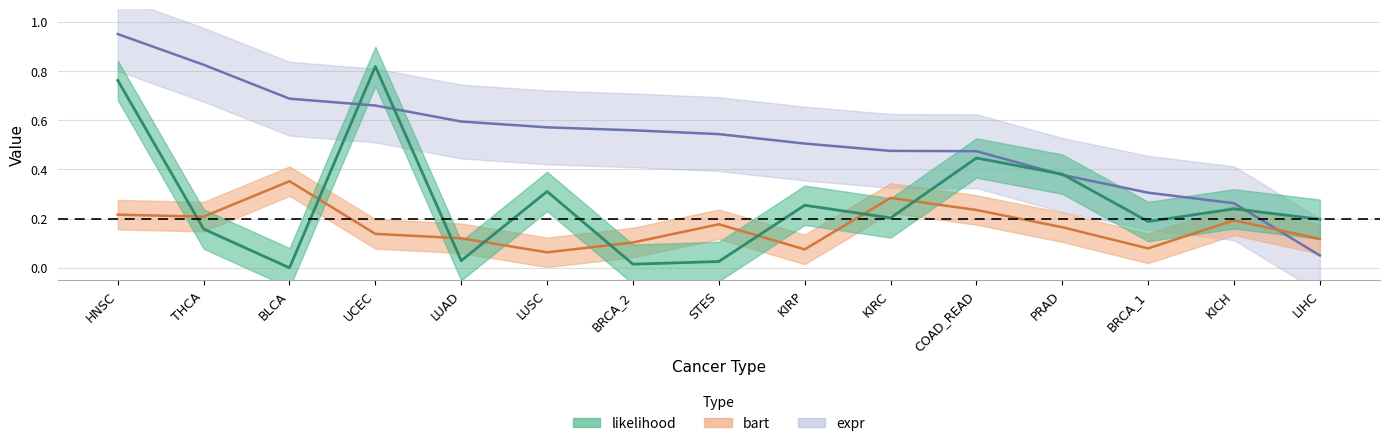

Read the bart value at PRAD.

0.2